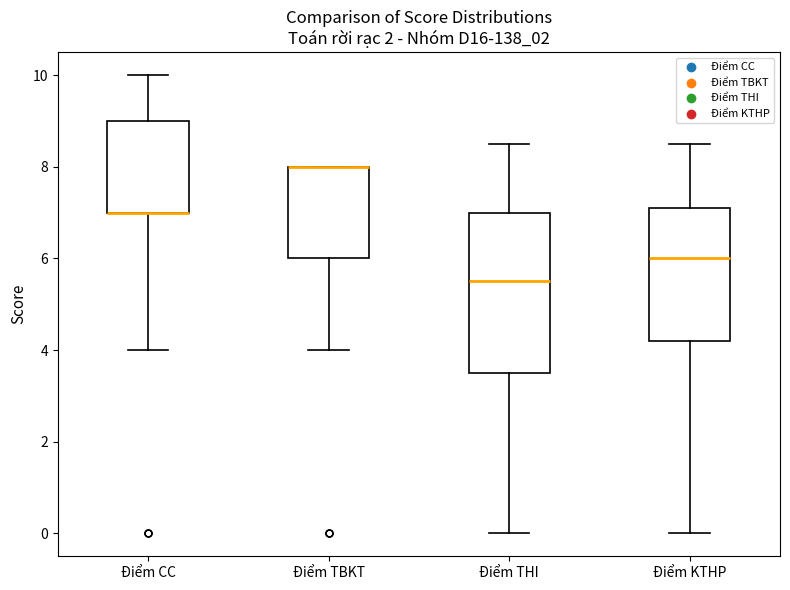

Reading left to right, transcribe this box plot: for each box, give where its median line is, the range the box spans, and where its two whiskers end, as read against the y-axis. The values are not printed on the chart, so give them approximately, as read against the axis.

Điểm CC: median 7.0 (drawn on the box's lower edge), box 7.0 to 9.0, whiskers 4.0 to 10.0
Điểm TBKT: median 8.0 (drawn on the box's upper edge), box 6.0 to 8.0, whiskers 4.0 to 8.0
Điểm THI: median 5.6, box 3.6 to 7.0, whiskers 0.0 to 8.6
Điểm KTHP: median 6.0, box 4.2 to 7.2, whiskers 0.0 to 8.6